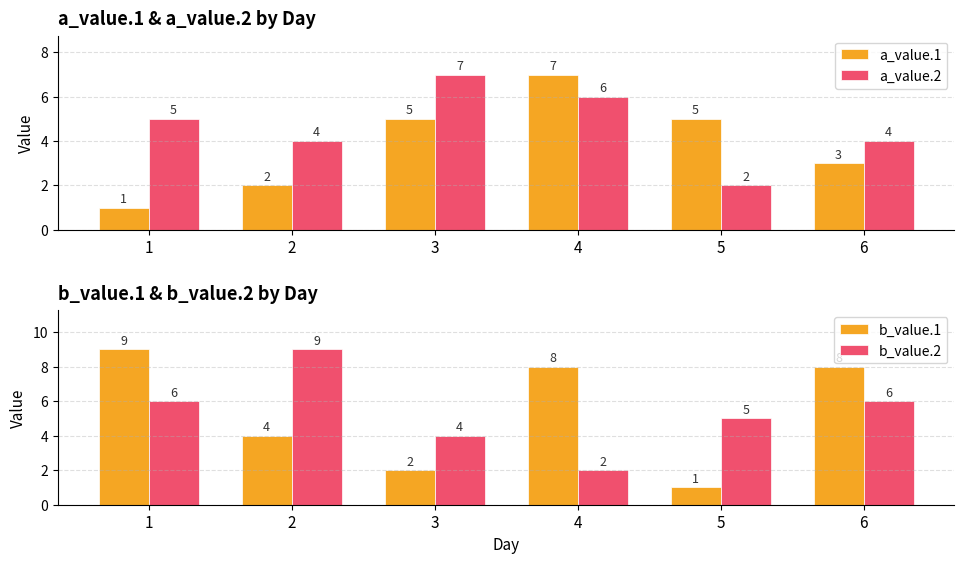

Count the number of categories in the chart.

6